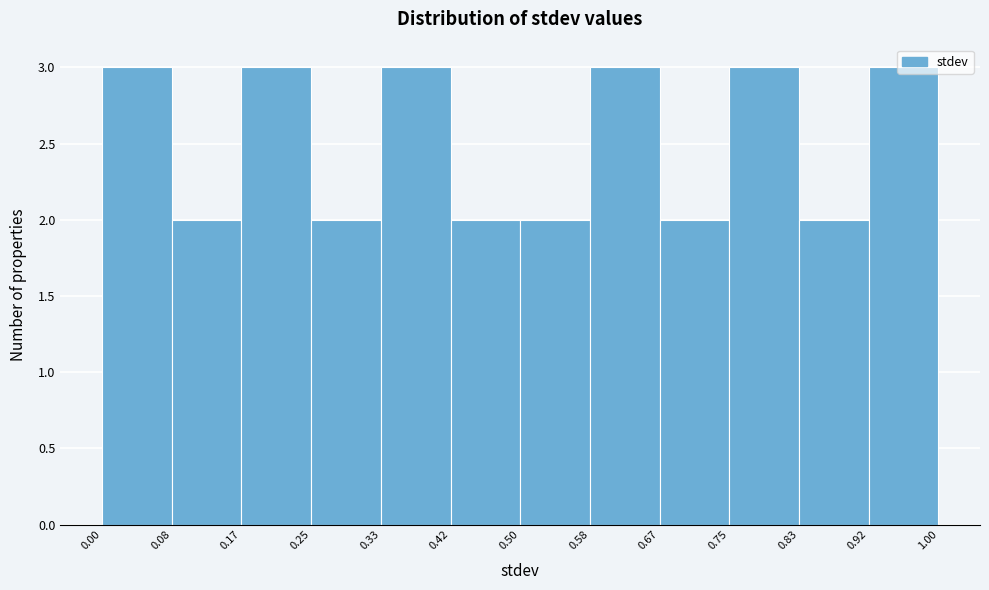

Reading left to right, list every bar in this chart as the range it spans on the x-axis followed by its height. The values are not printed on the chart, so give them approximately, as read against the axis.

0.00 to 0.08: 3
0.08 to 0.17: 2
0.17 to 0.25: 3
0.25 to 0.33: 2
0.33 to 0.42: 3
0.42 to 0.50: 2
0.50 to 0.58: 2
0.58 to 0.67: 3
0.67 to 0.75: 2
0.75 to 0.83: 3
0.83 to 0.92: 2
0.92 to 1.00: 3